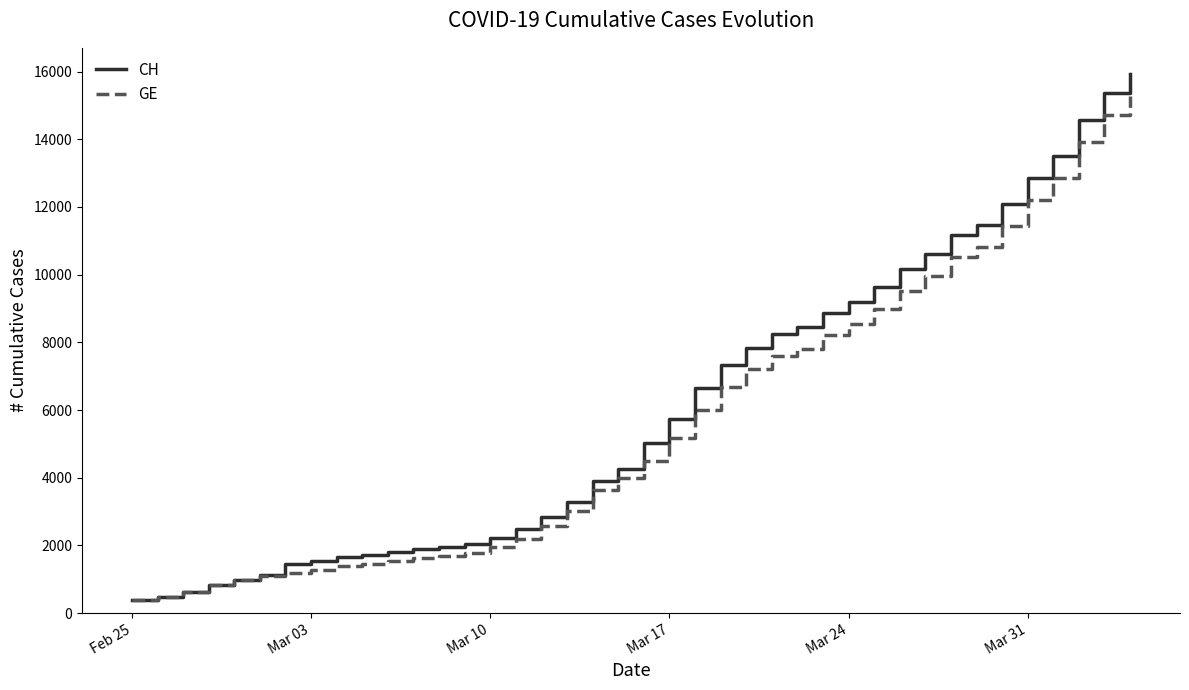

What is the minimum value shown in the chart?

375